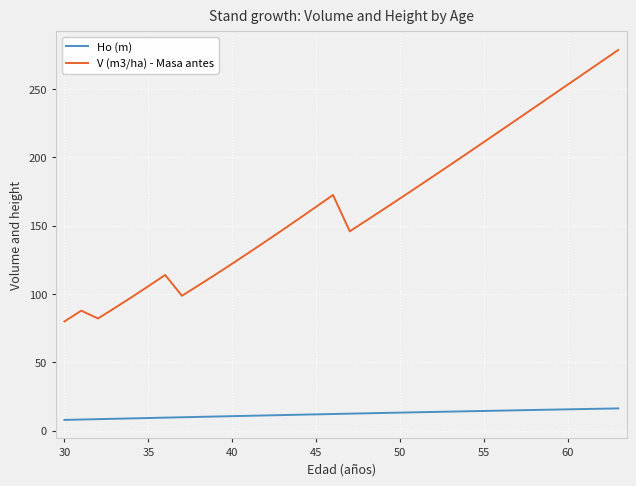

Which series has the largest range (max minus min)?

V (m3/ha) - Masa antes